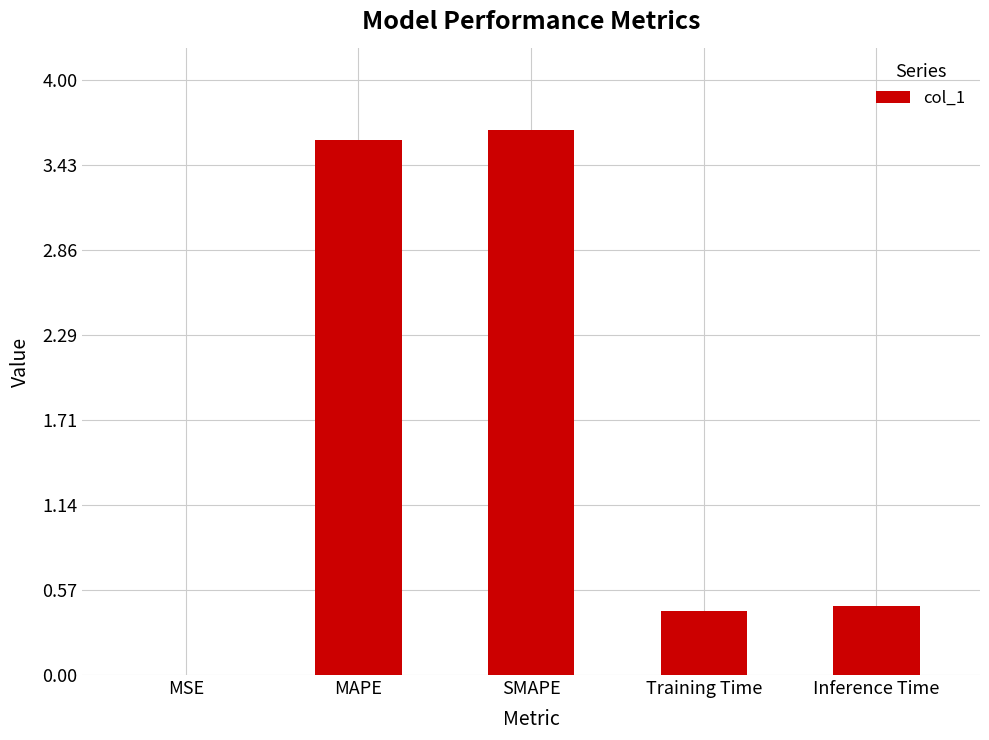

What is the greatest value displayed?

3.7